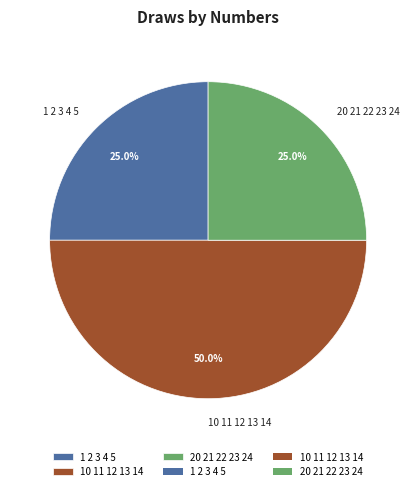

The 10 11 12 13 14 slice represents 50% of the pie. True or false?

True